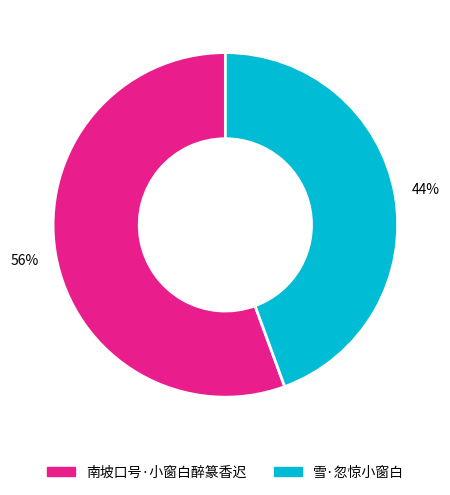

Approximately how many times larger is the value at 南坡口号·小窗白醉篆香迟 compared to 雪·忽惊小窗白?

1.3